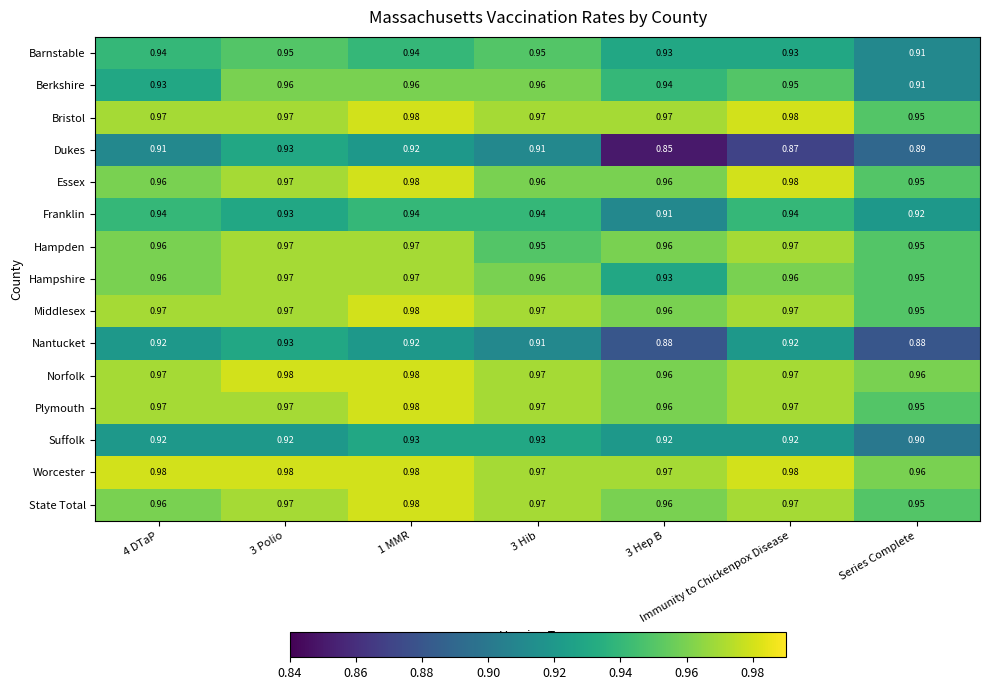

What is the difference between the highest and lowest values at 1 MMR?

0.1